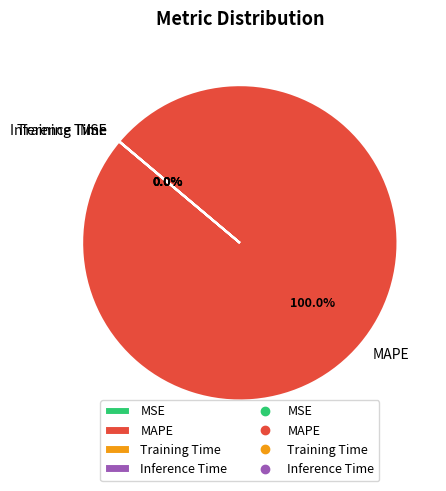

Which category has the biggest portion of the pie?

MAPE